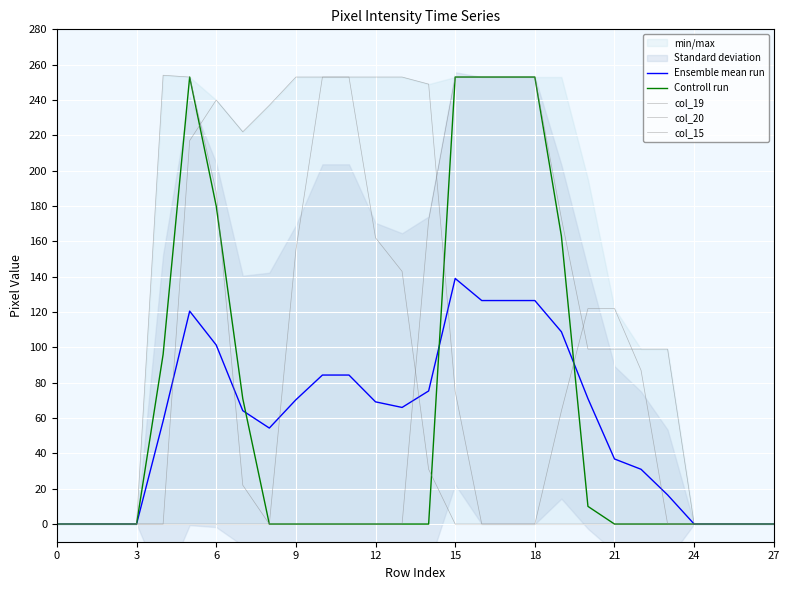

Is it true that col_15 equals 447.7 at 18?

False